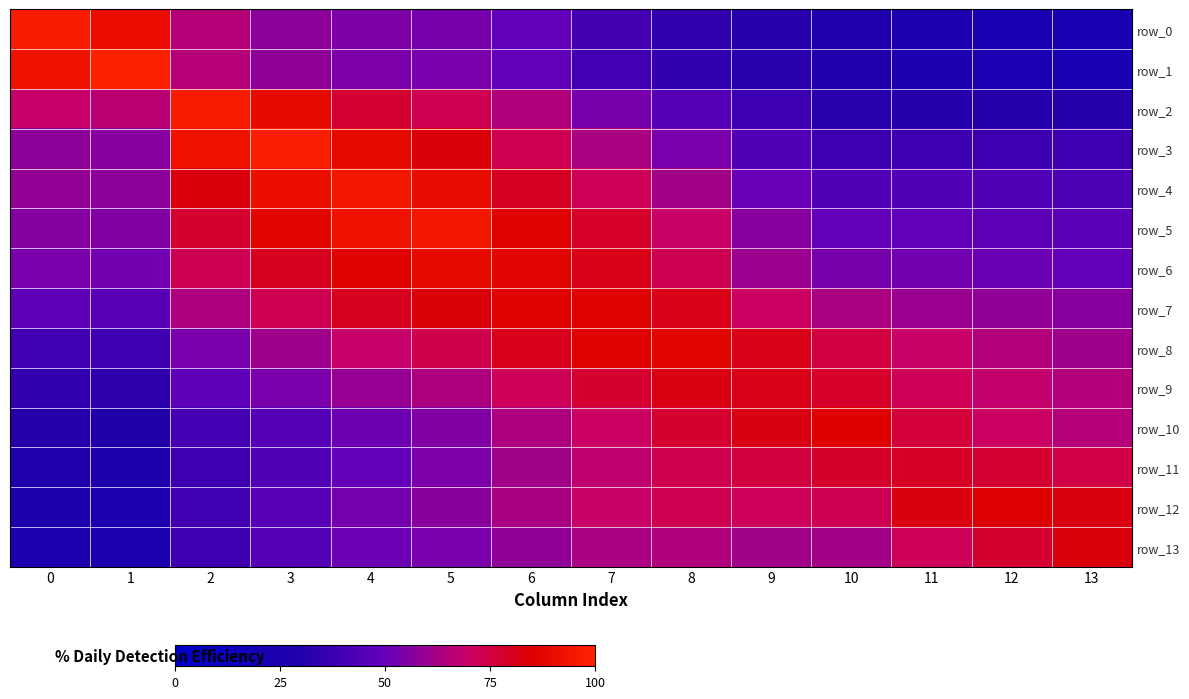

Reading left to right, transcribe all the data shown in this chart.

row_0: 0=1.0	1=0.9	2=0.7	3=0.6	4=0.5	5=0.5	6=0.5	7=0.4	8=0.4	9=0.3	10=0.3	11=0.2	12=0.2	13=0.2
row_1: 0=0.9	1=1.0	2=0.7	3=0.6	4=0.5	5=0.5	6=0.5	7=0.4	8=0.4	9=0.3	10=0.3	11=0.3	12=0.2	13=0.2
row_2: 0=0.7	1=0.7	2=1.0	3=0.9	4=0.8	5=0.7	6=0.6	7=0.5	8=0.5	9=0.4	10=0.3	11=0.3	12=0.3	13=0.3
row_3: 0=0.6	1=0.6	2=0.9	3=1.0	4=0.9	5=0.8	6=0.7	7=0.6	8=0.5	9=0.4	10=0.4	11=0.4	12=0.4	13=0.4
row_4: 0=0.6	1=0.6	2=0.8	3=0.9	4=1.0	5=0.9	6=0.8	7=0.7	8=0.6	9=0.5	10=0.4	11=0.4	12=0.4	13=0.4
row_5: 0=0.6	1=0.6	2=0.8	3=0.9	4=0.9	5=1.0	6=0.9	7=0.8	8=0.7	9=0.6	10=0.5	11=0.5	12=0.5	13=0.5
row_6: 0=0.5	1=0.5	2=0.7	3=0.8	4=0.9	5=0.9	6=0.9	7=0.8	8=0.7	9=0.6	10=0.5	11=0.5	12=0.5	13=0.5
row_7: 0=0.5	1=0.5	2=0.6	3=0.7	4=0.8	5=0.8	6=0.9	7=0.9	8=0.8	9=0.7	10=0.6	11=0.6	12=0.6	13=0.6
row_8: 0=0.4	1=0.4	2=0.5	3=0.6	4=0.7	5=0.7	6=0.8	7=0.9	8=0.9	9=0.8	10=0.8	11=0.7	12=0.6	13=0.6
row_9: 0=0.3	1=0.3	2=0.5	3=0.5	4=0.6	5=0.6	6=0.7	7=0.8	8=0.8	9=0.8	10=0.8	11=0.7	12=0.7	13=0.7
row_10: 0=0.3	1=0.3	2=0.4	3=0.5	4=0.5	5=0.6	6=0.6	7=0.7	8=0.8	9=0.8	10=0.9	11=0.8	12=0.7	13=0.7
row_11: 0=0.3	1=0.3	2=0.4	3=0.4	4=0.5	5=0.5	6=0.6	7=0.7	8=0.7	9=0.8	10=0.8	11=0.8	12=0.8	13=0.7
row_12: 0=0.3	1=0.3	2=0.4	3=0.5	4=0.5	5=0.6	6=0.6	7=0.7	8=0.7	9=0.7	10=0.7	11=0.8	12=0.8	13=0.8
row_13: 0=0.3	1=0.2	2=0.4	3=0.4	4=0.5	5=0.5	6=0.6	7=0.6	8=0.6	9=0.6	10=0.6	11=0.7	12=0.8	13=0.8